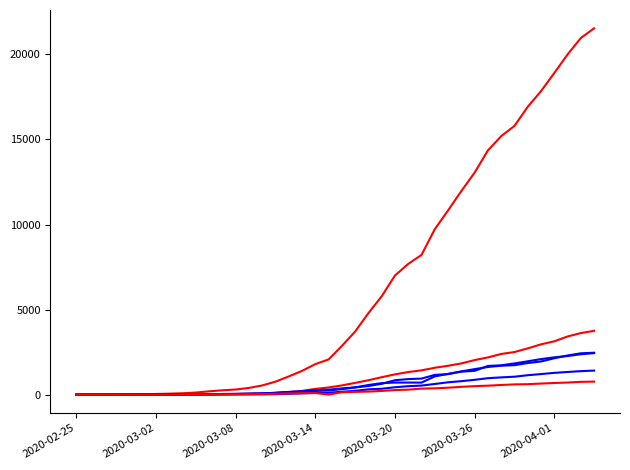

Does the chart display data point markers on the line(s)?

No